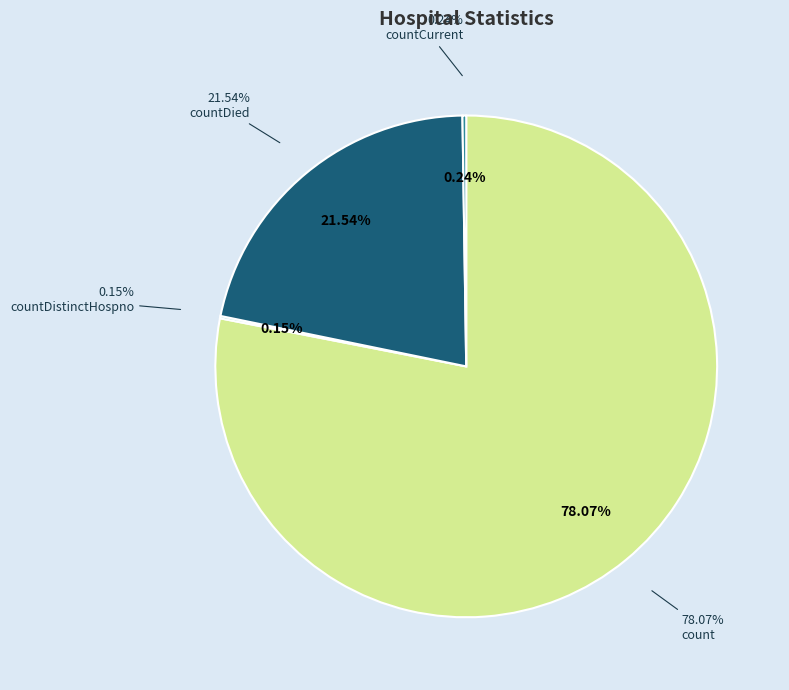

To the nearest percent, what is the difference between the count and countCurrentSuspected slice percentages?

78%